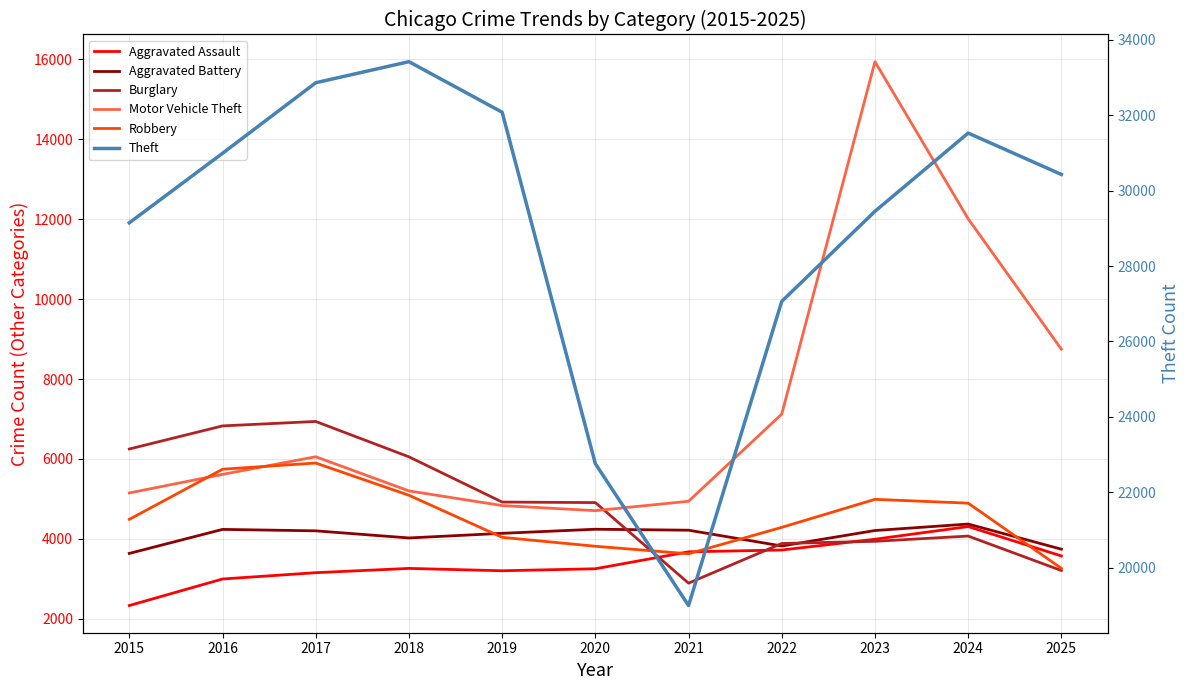

What is the spread (max minus min) of values at 2021?

16101